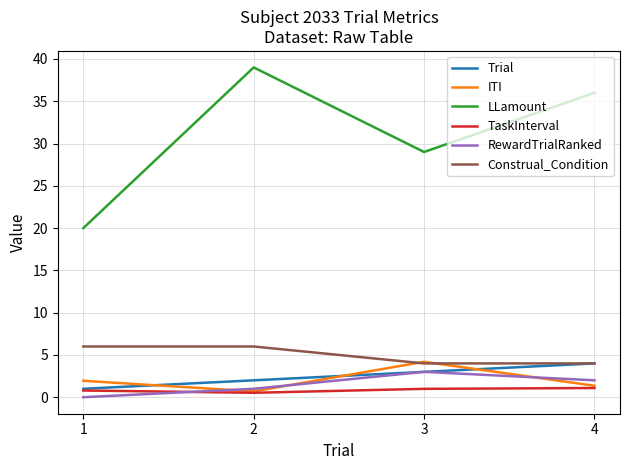

What is the spread (max minus min) of values at 4?

34.9